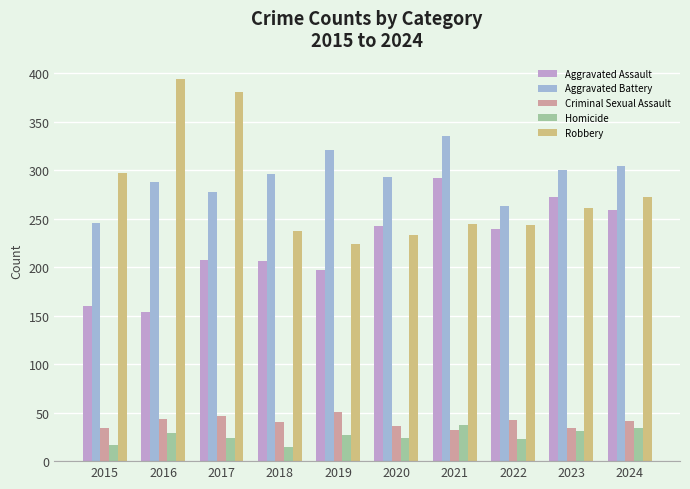

Which series changed the most between 2015 and 2016?

Robbery